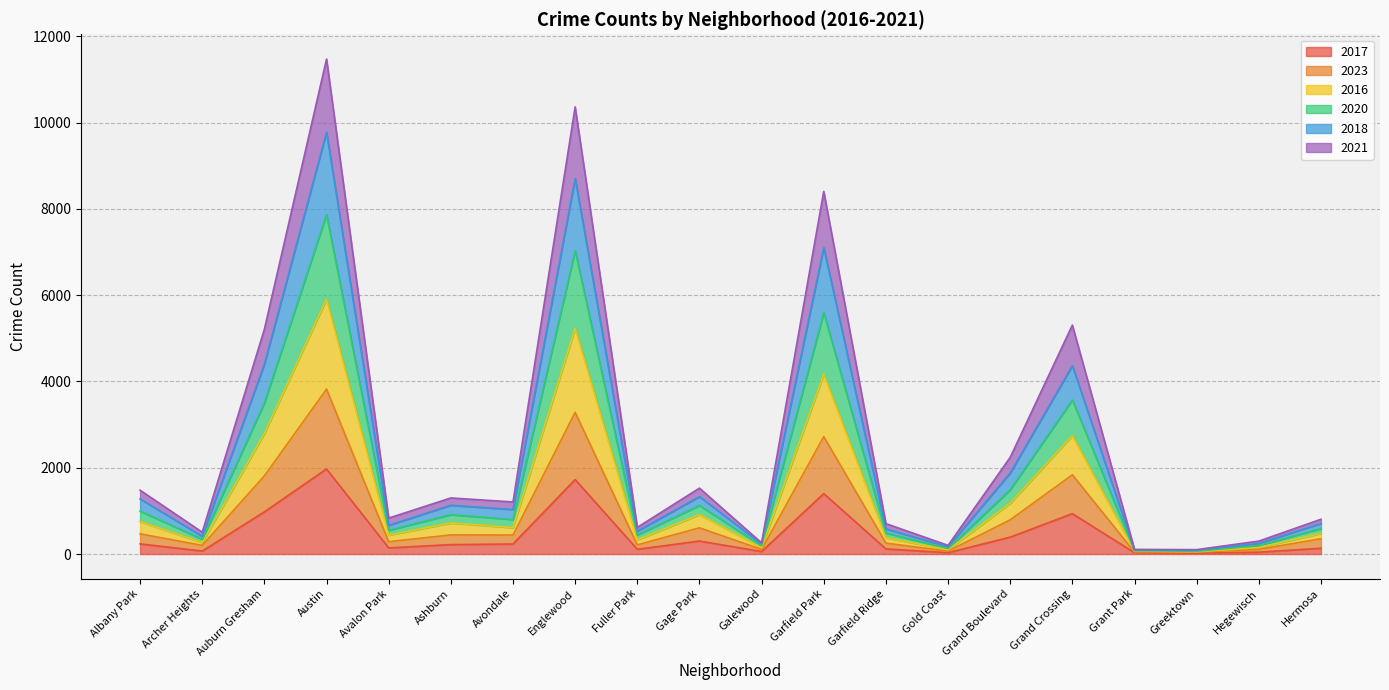

True or false: 2021 has a value of 320 at Albany Park.

False